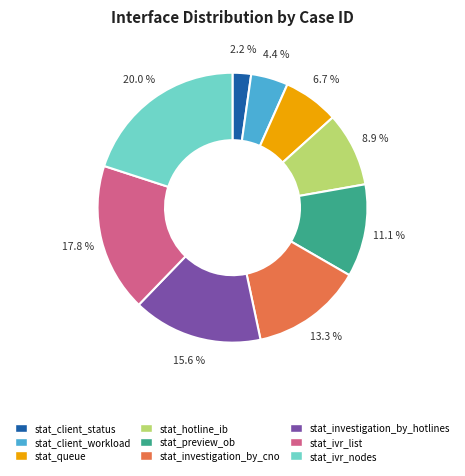

Combined, what portion of the pie is stat_ivr_list and stat_client_status?

20.0%